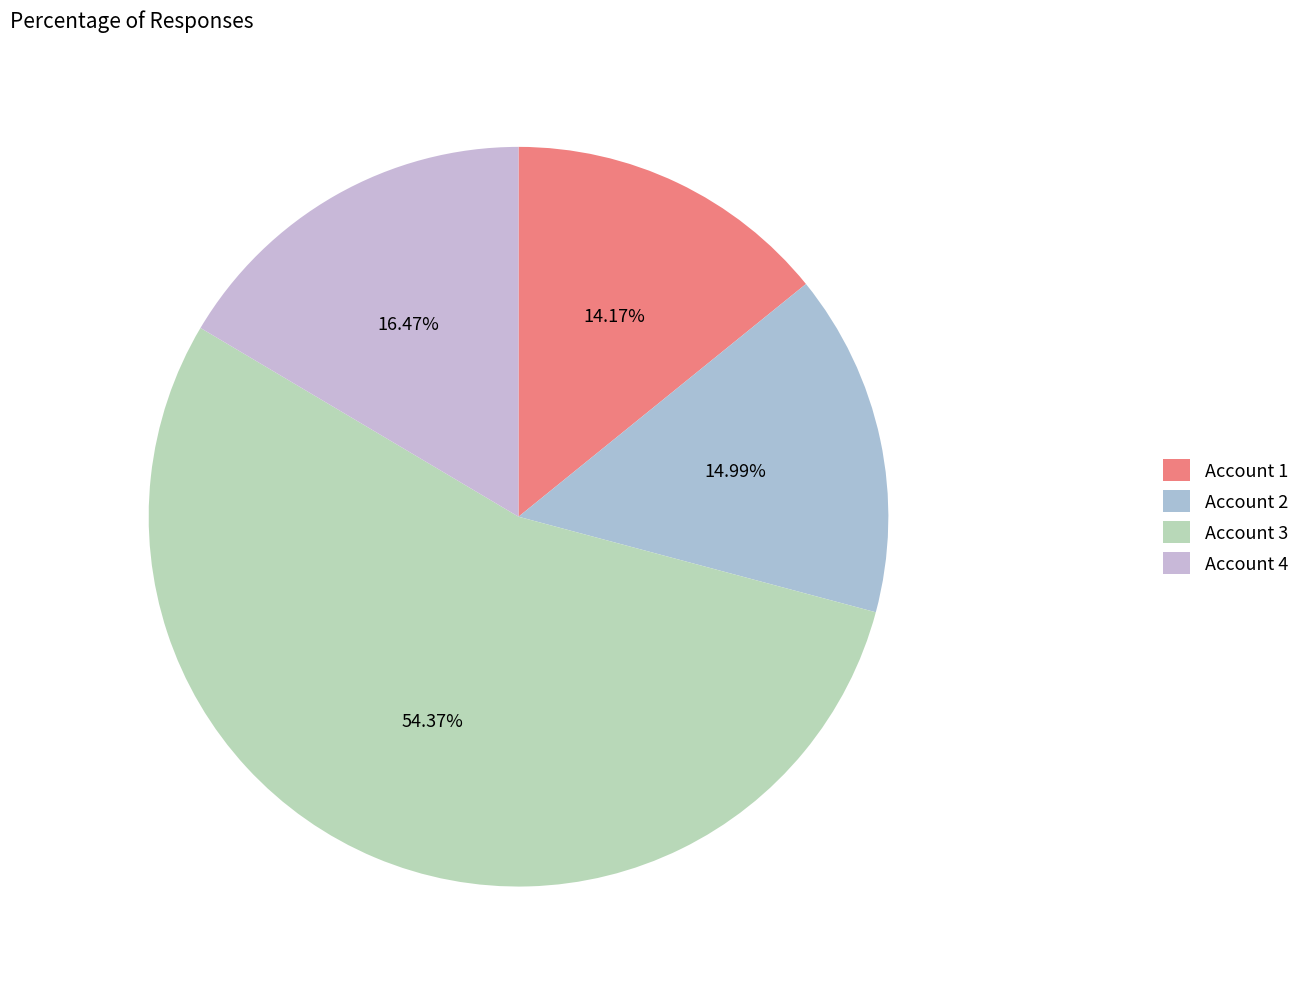

To the nearest percent, what is the average slice percentage?

25%